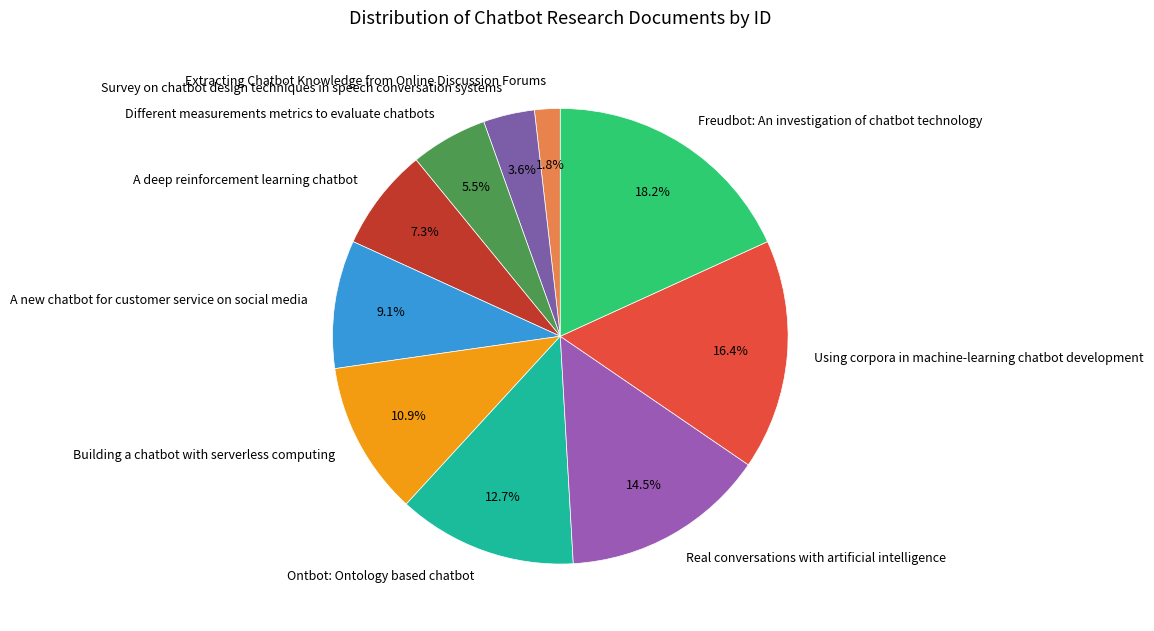

What is the largest slice in the pie chart?

Freudbot: An investigation of chatbot technology